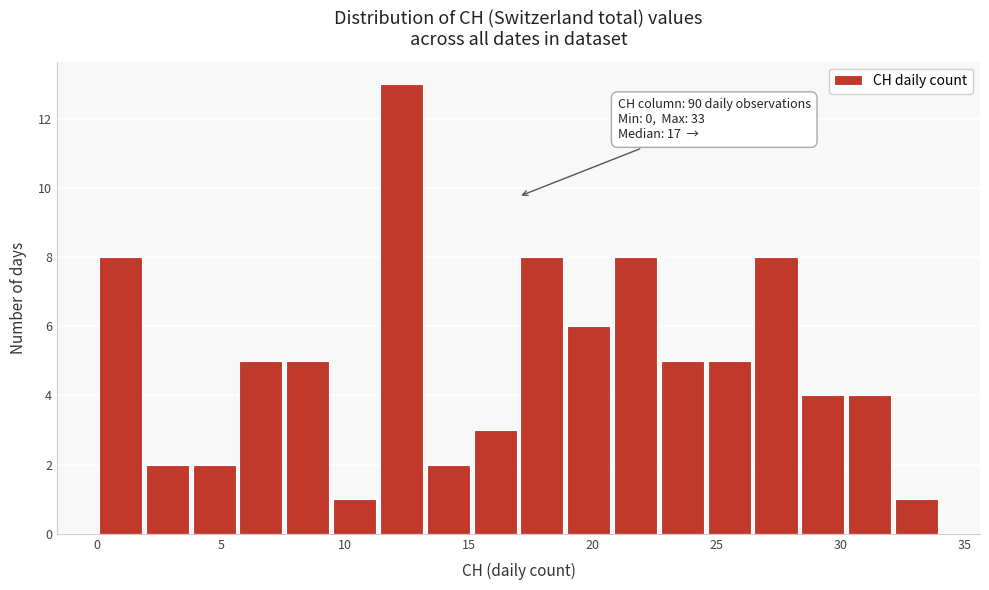

Read against the x-axis, roughly where is the centre of the tallest bar?

12.5